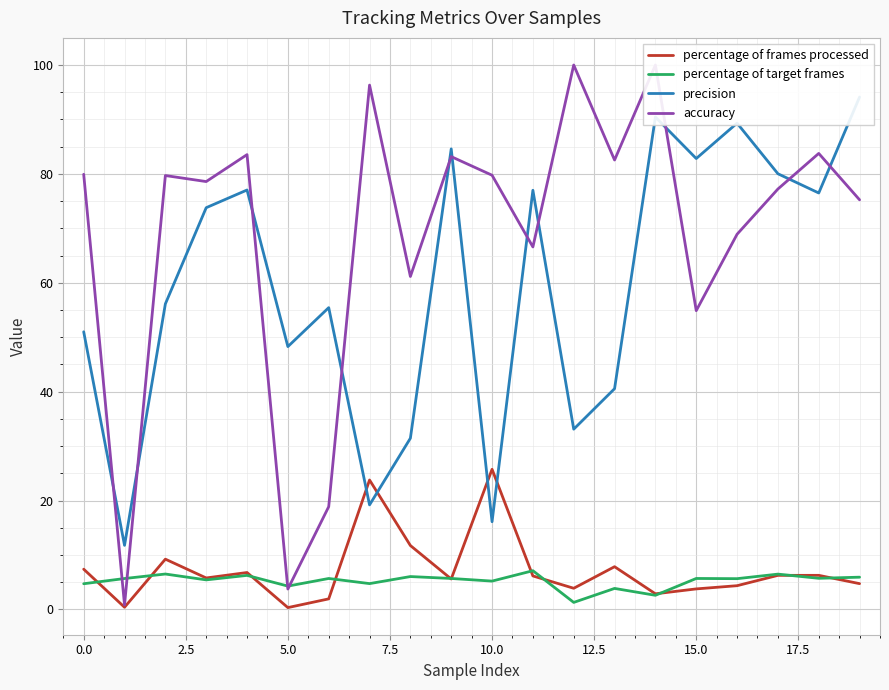

Rank the series at 19 from lowest to highest value.

percentage of frames processed, percentage of target frames, accuracy, precision